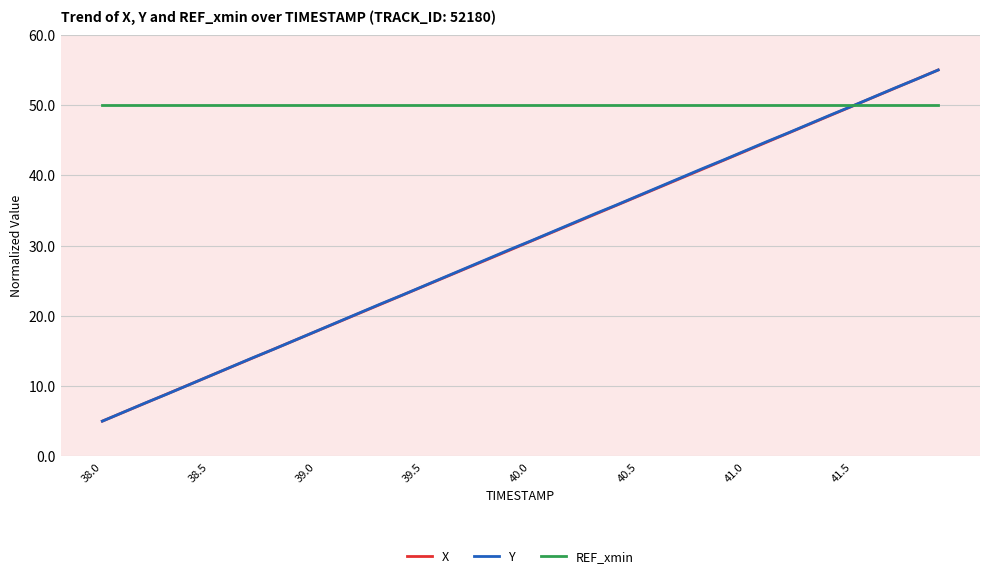

What is the minimum value for Y?

5.0